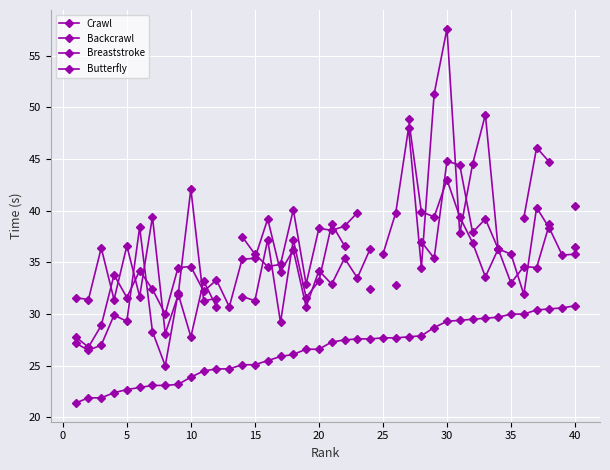

Which series has the largest total across all categories?

Crawl